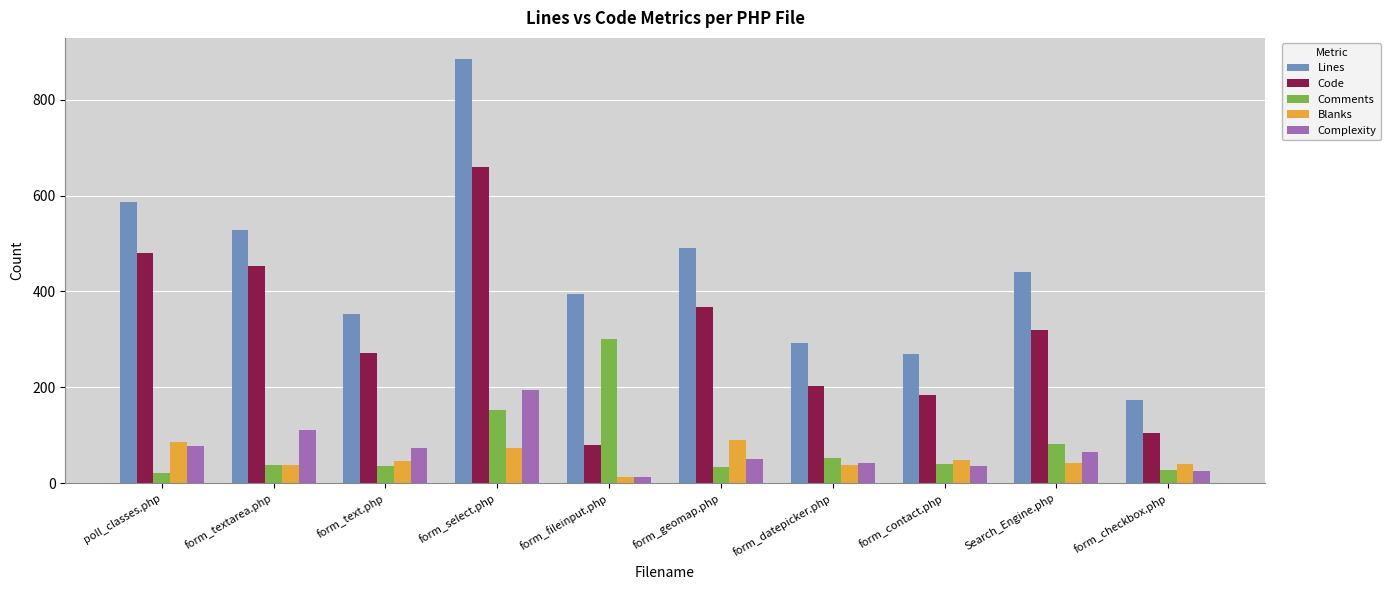

List the labels in order of Code value, largest first.

form_select.php, poll_classes.php, form_textarea.php, form_geomap.php, Search_Engine.php, form_text.php, form_datepicker.php, form_contact.php, form_checkbox.php, form_fileinput.php